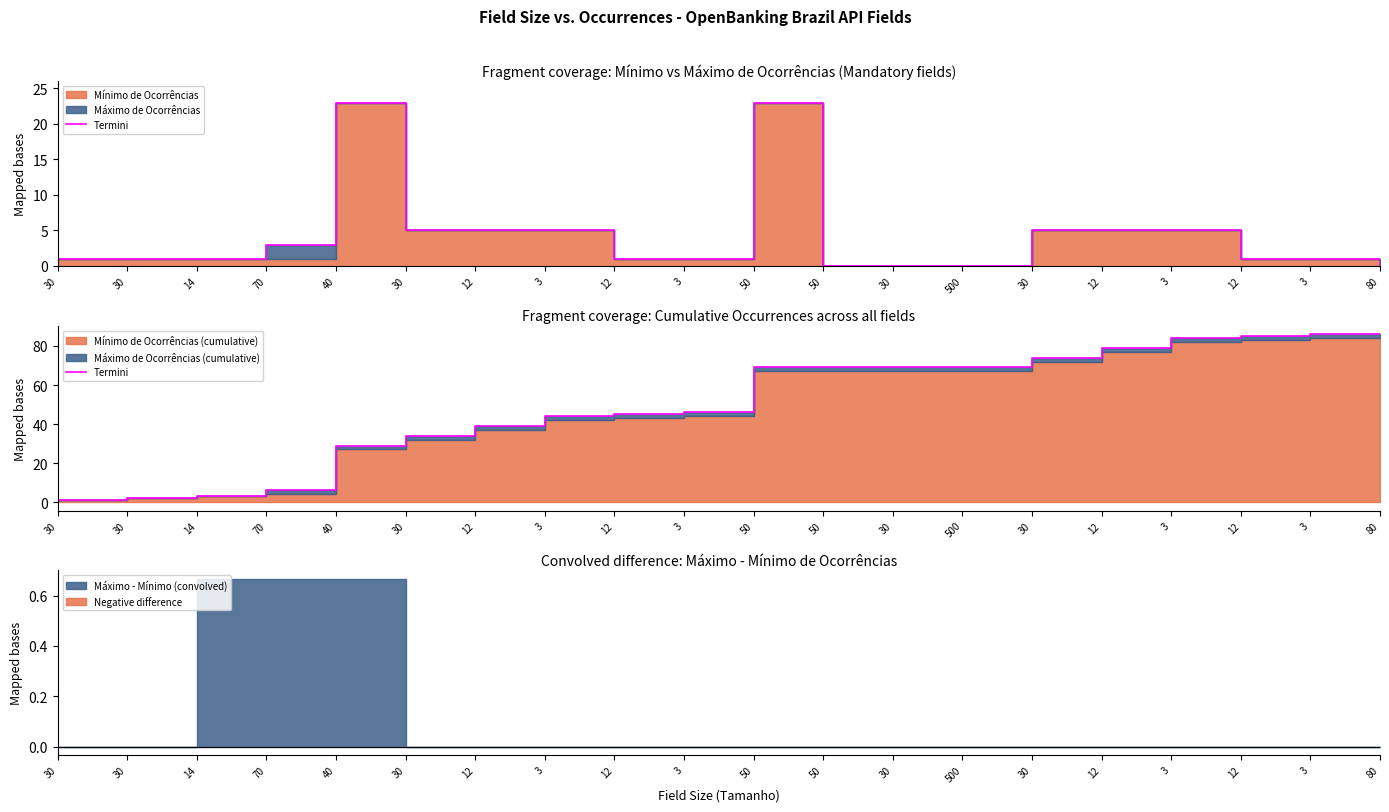

Where is the data nearest to the value 43?

3